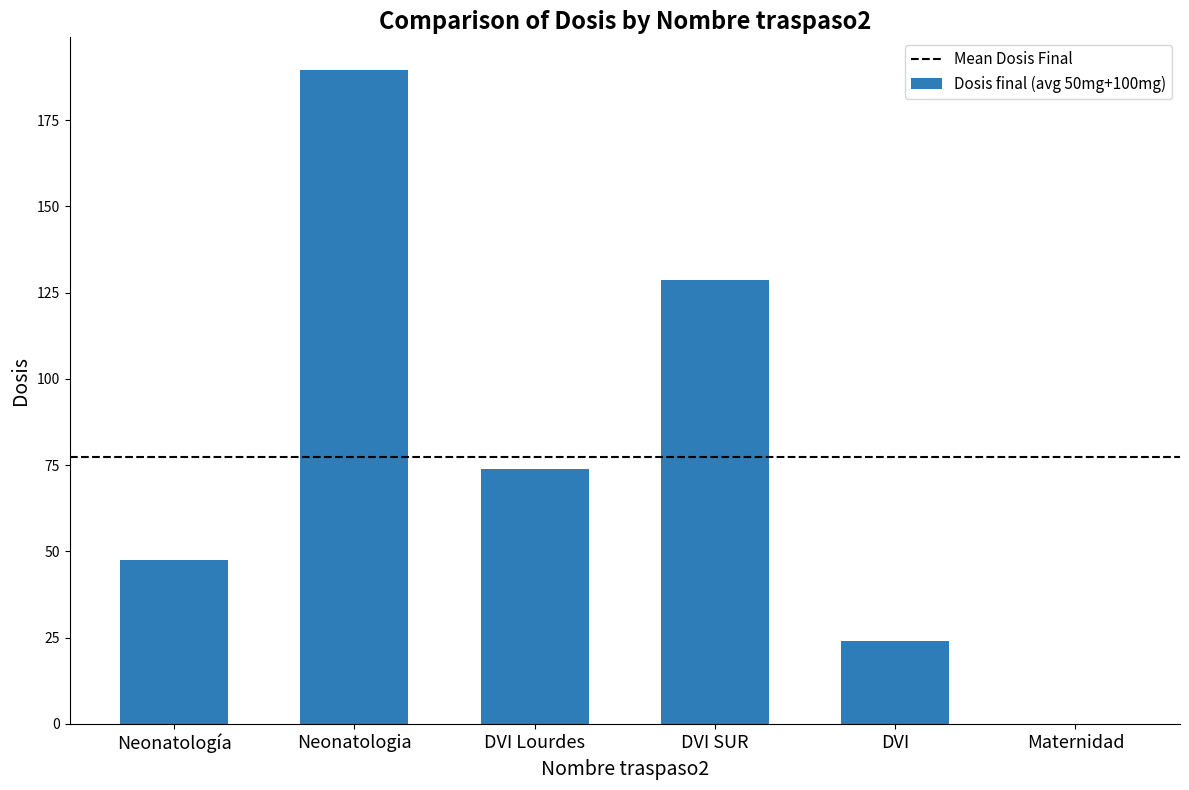

True or false: the data shows 24.7 at DVI Lourdes.

False